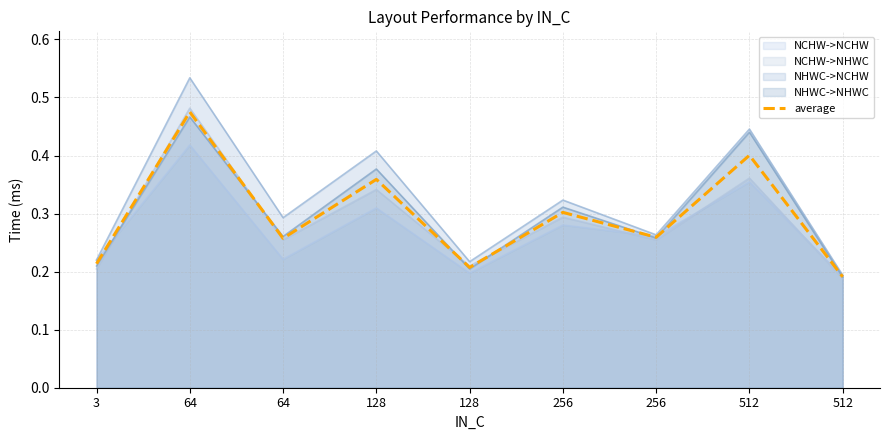

True or false: the data shows 0.3 at 64.

True